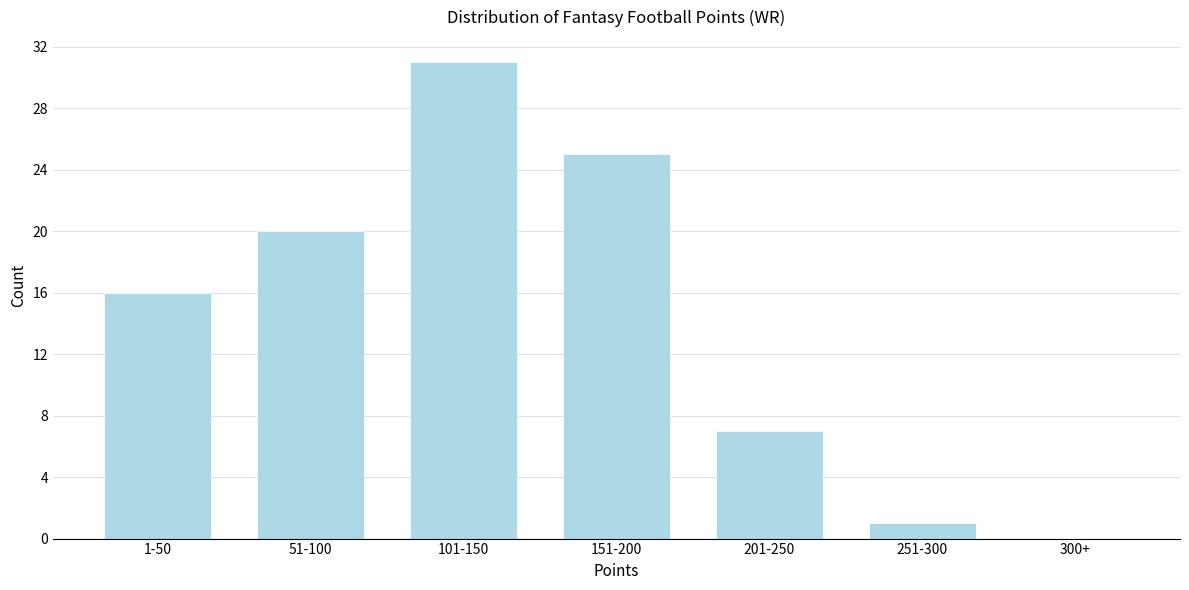

Reading left to right, what are all the values shown in this chart?

1-50=16	51-100=20	101-150=31	151-200=25	201-250=7	251-300=1	300+=0